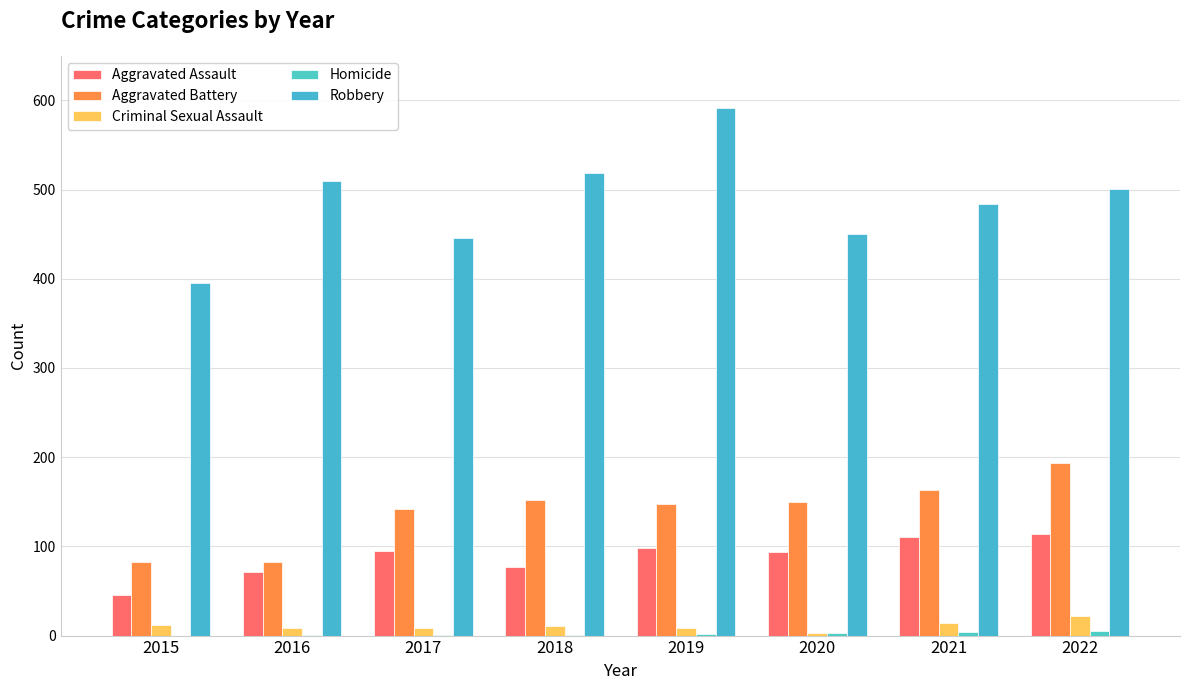

Where does the Criminal Sexual Assault series first go above 11?

2015